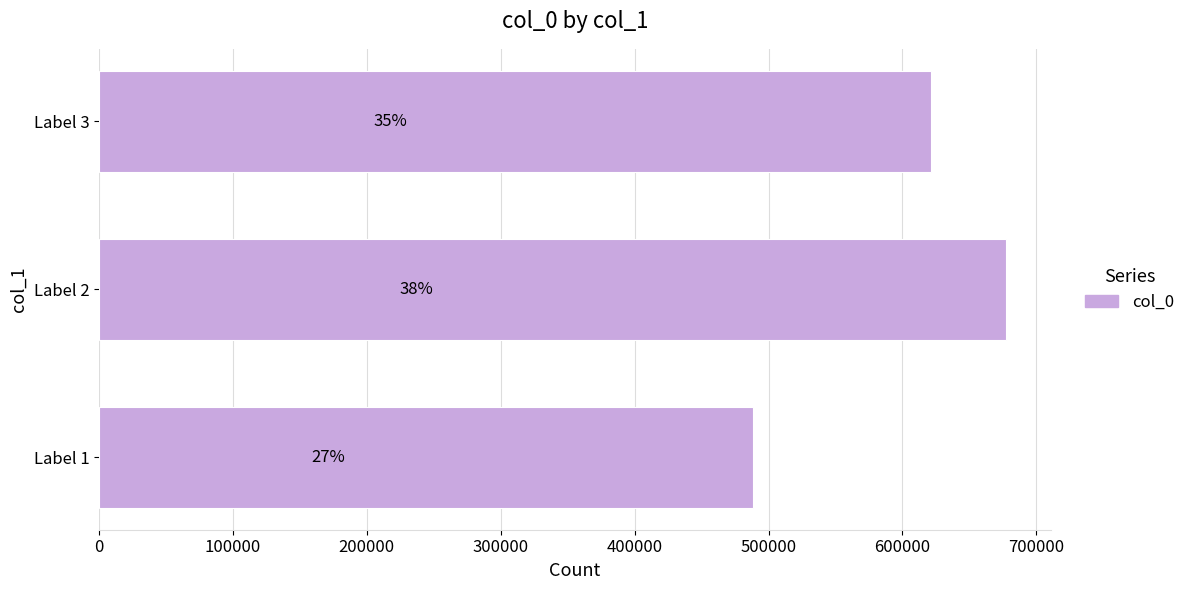

What is the average value?

595449